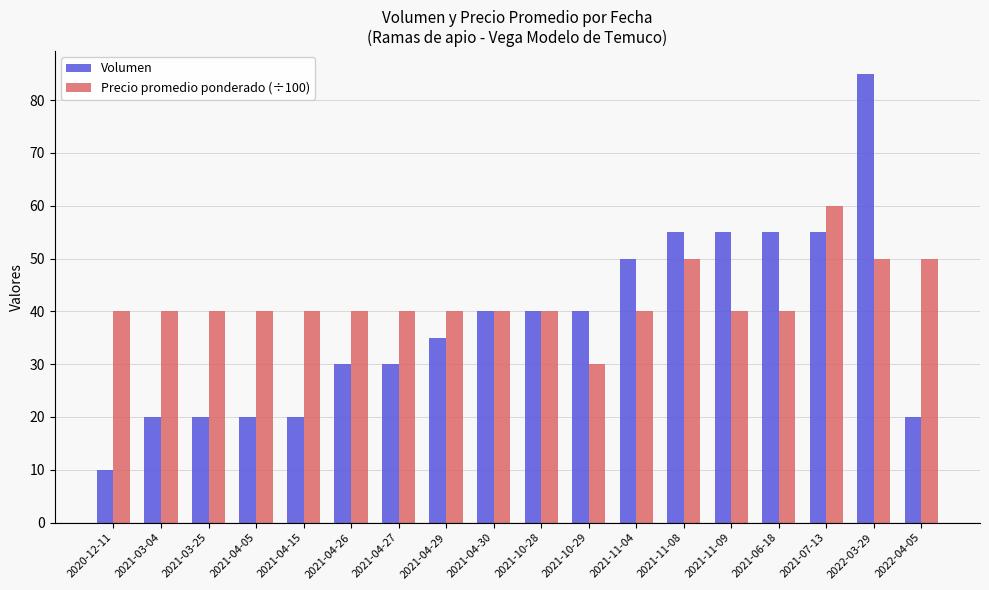

What are all the series names shown in the legend?

Volumen, Precio promedio ponderado (÷100)